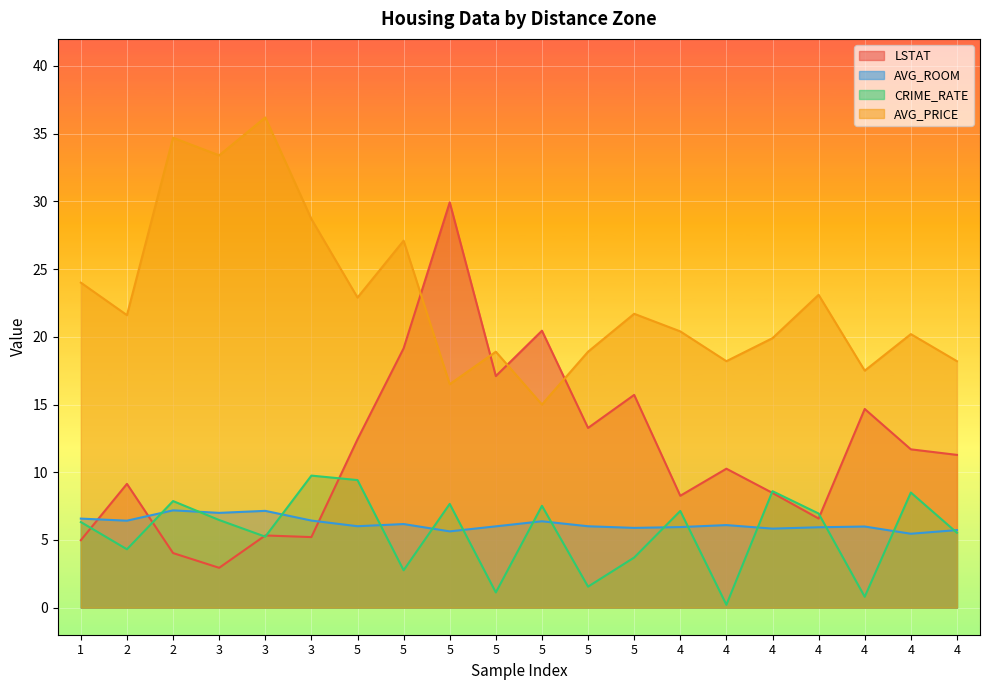

Is it true that AVG_PRICE equals 18.9 at 5?

True